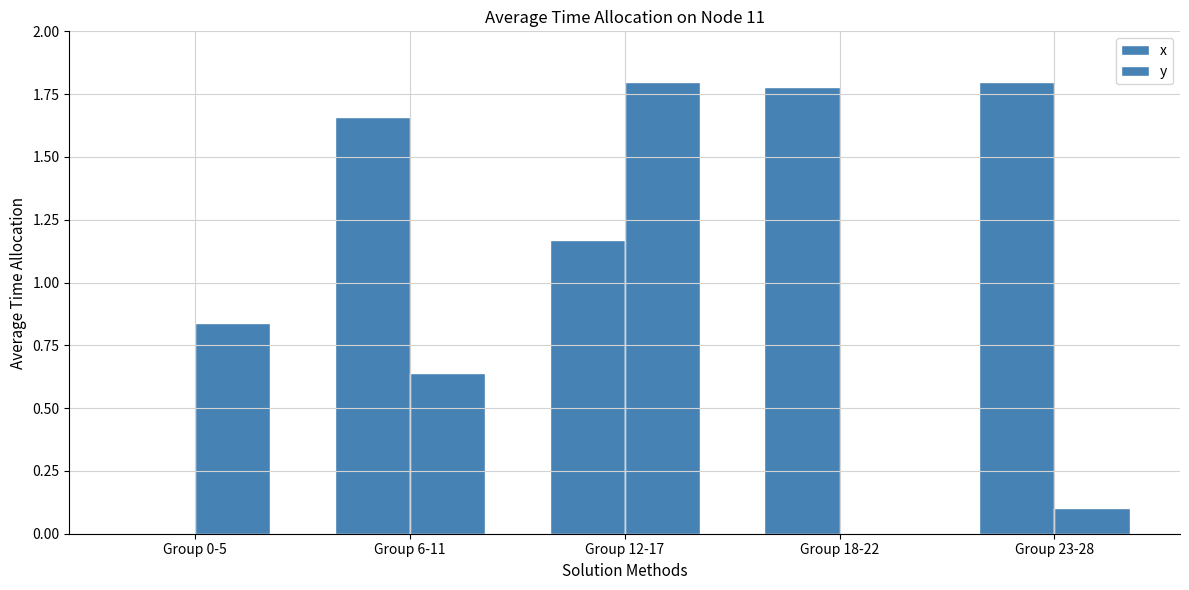

What is the difference between the x values at Group 18-22 and Group 6-11?

0.1